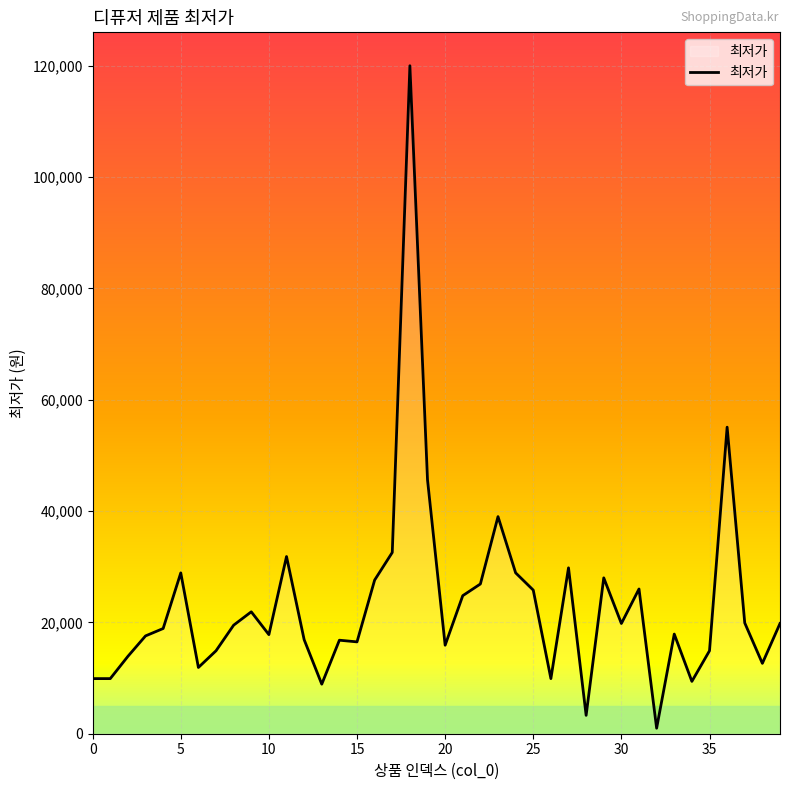

What is the maximum value shown in the chart?

120000